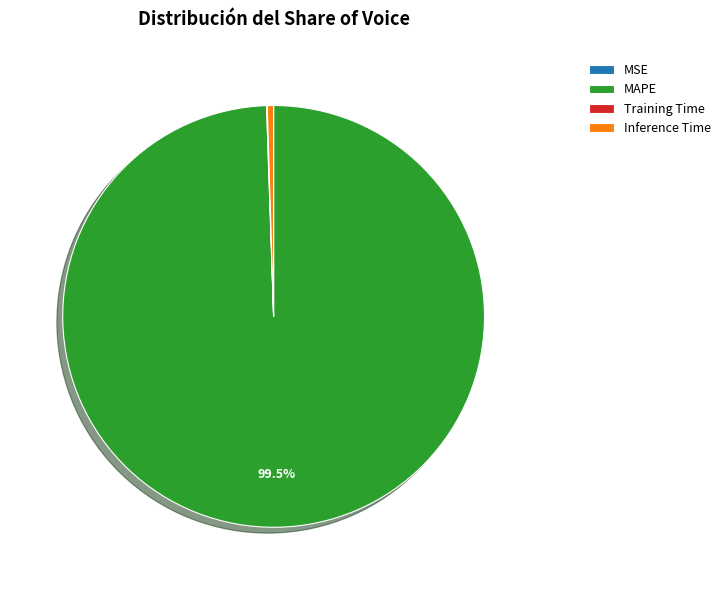

Which category accounts for the majority?

MAPE